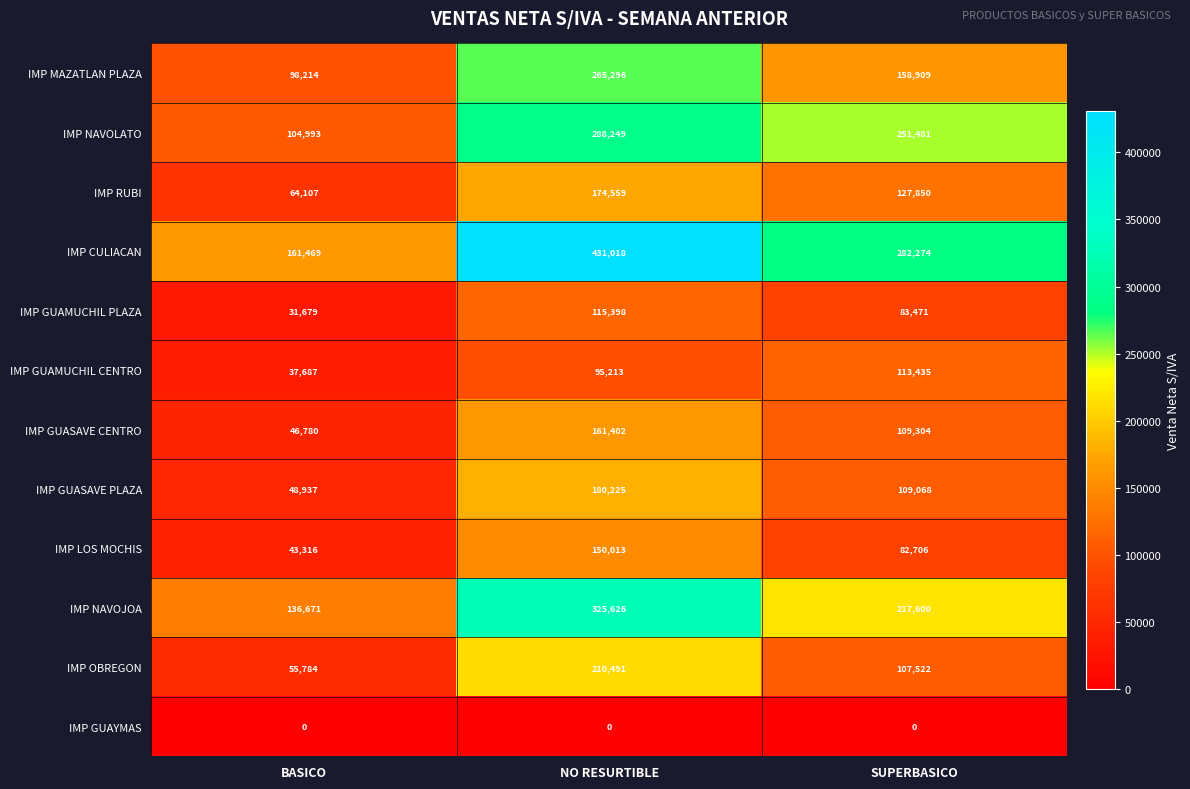

What is the sum of all IMP NAVOJOA values?

679897